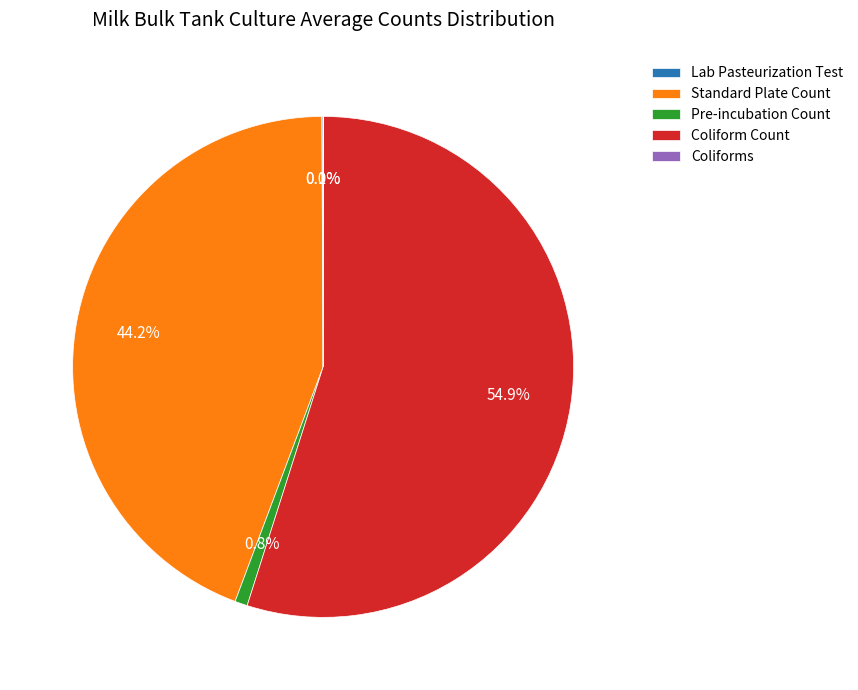

Which slice is the largest?

Coliform Count